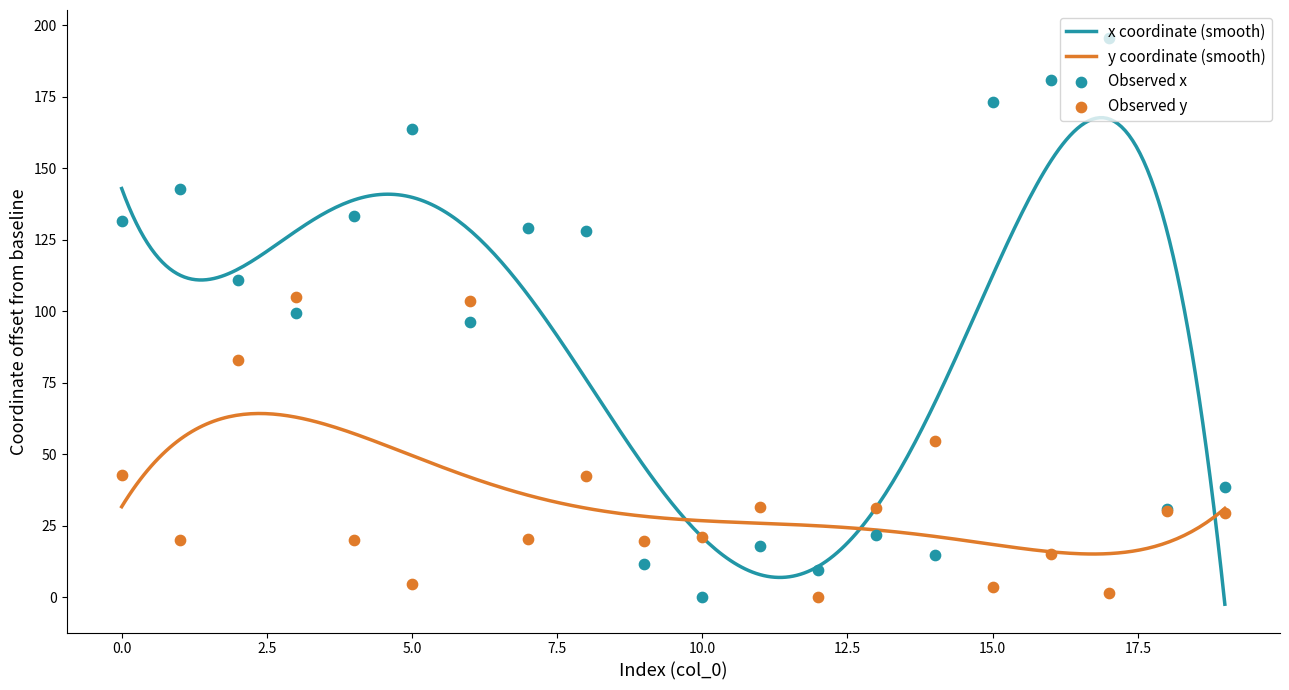

What is the total value across all series at 0?

174.4